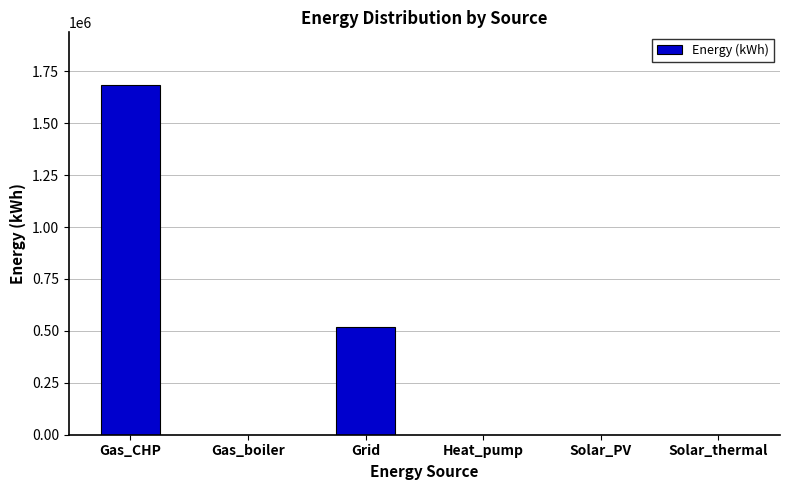

What is the sum of the values at Solar_PV and Gas_CHP?

1684519.1